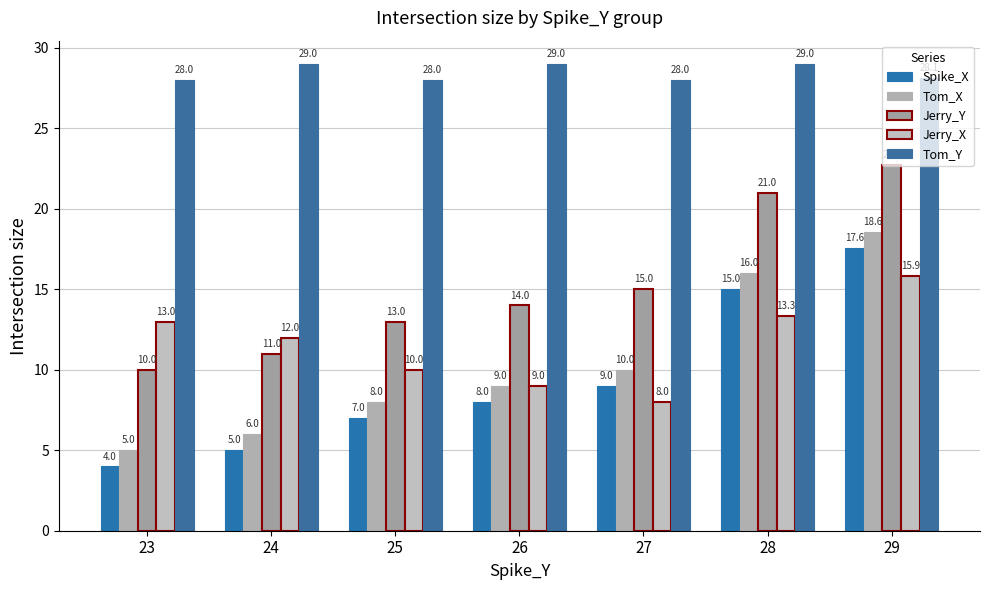

What is the total value across all series at 24?

63.0